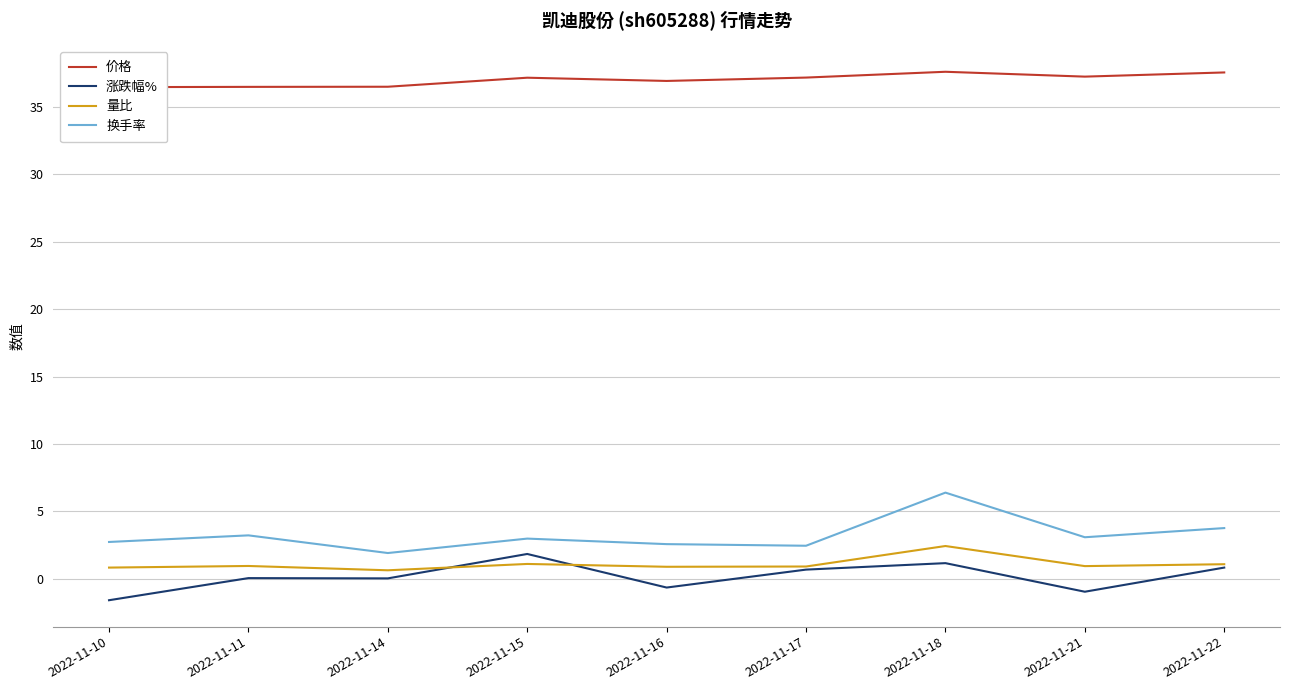

What are all the series names shown in the legend?

价格, 涨跌幅%, 量比, 换手率